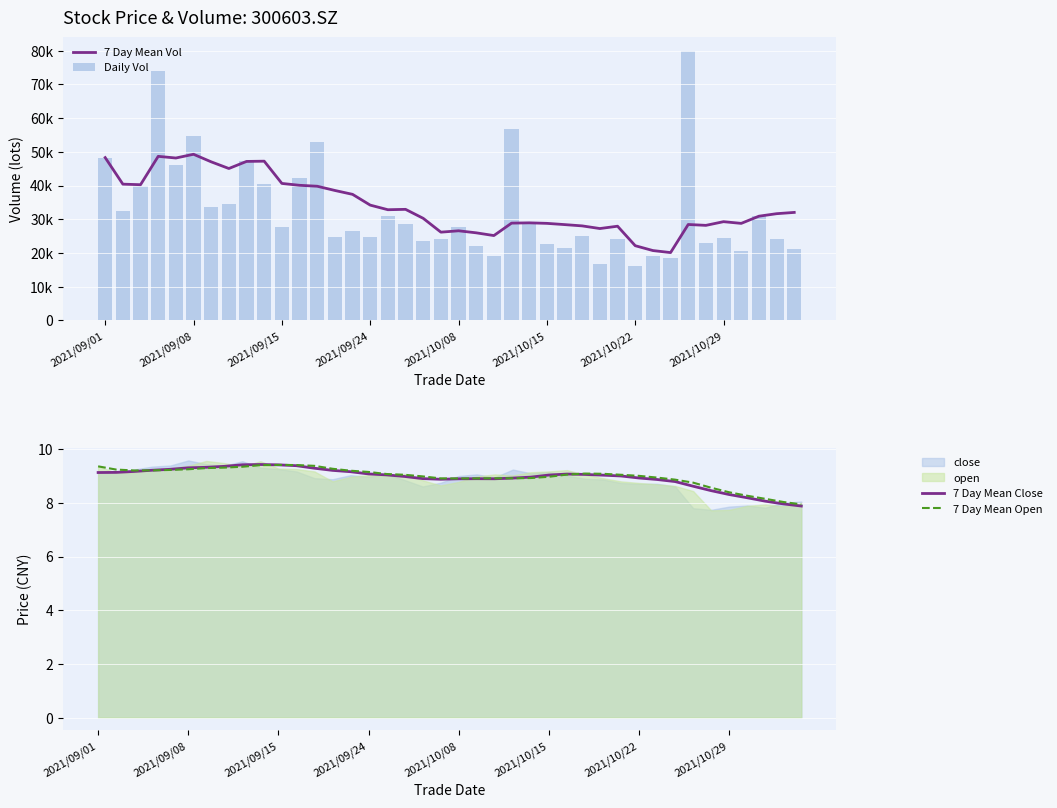

At which category does the chart reach its peak across all series?

33